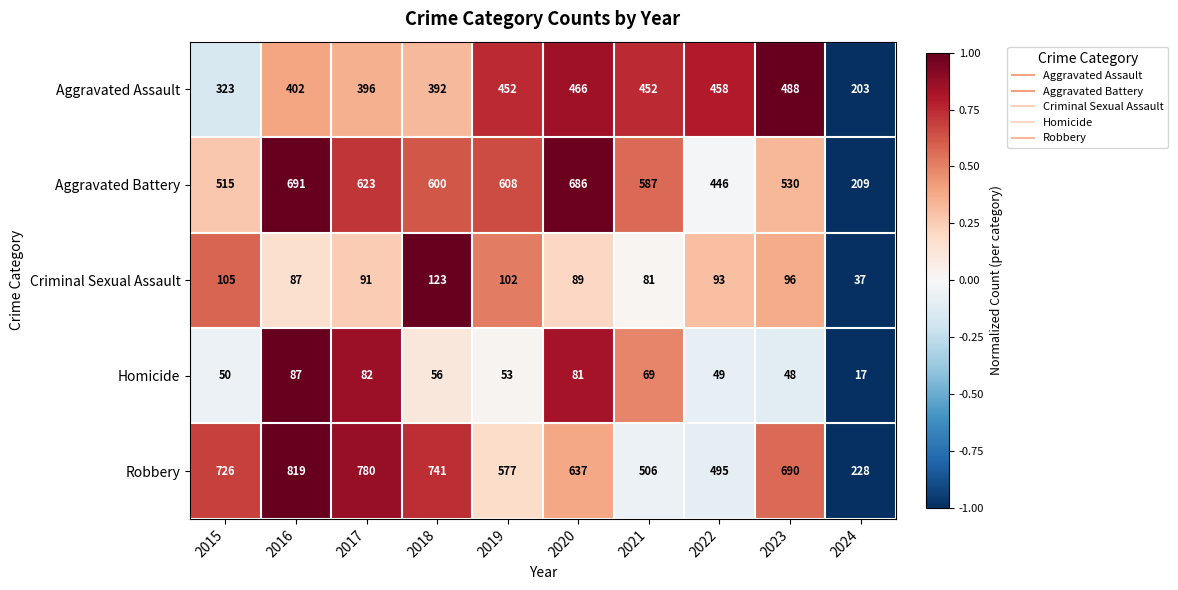

What is the spread (max minus min) of values at 2023?

642